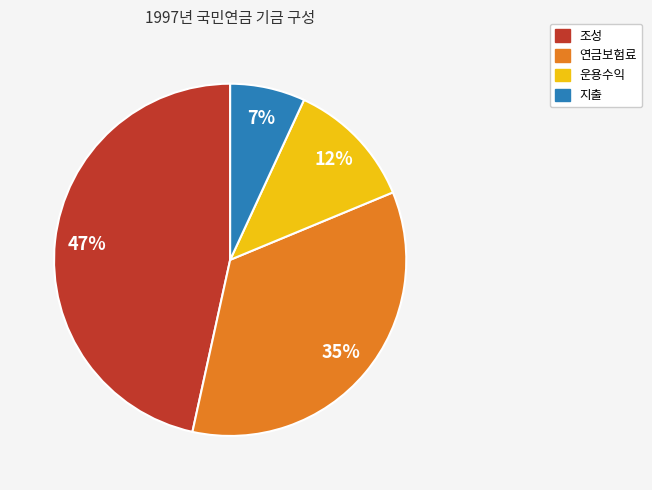

True or false: 조성 accounts for 47% of the total.

True